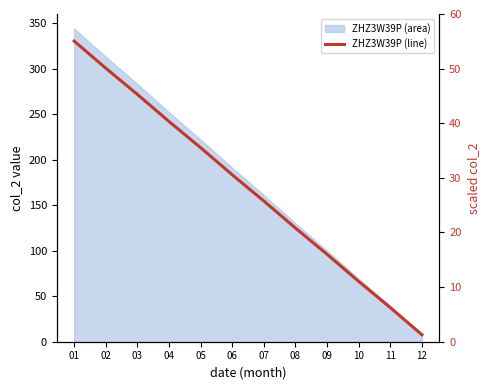

How many categories are shown in the chart?

12